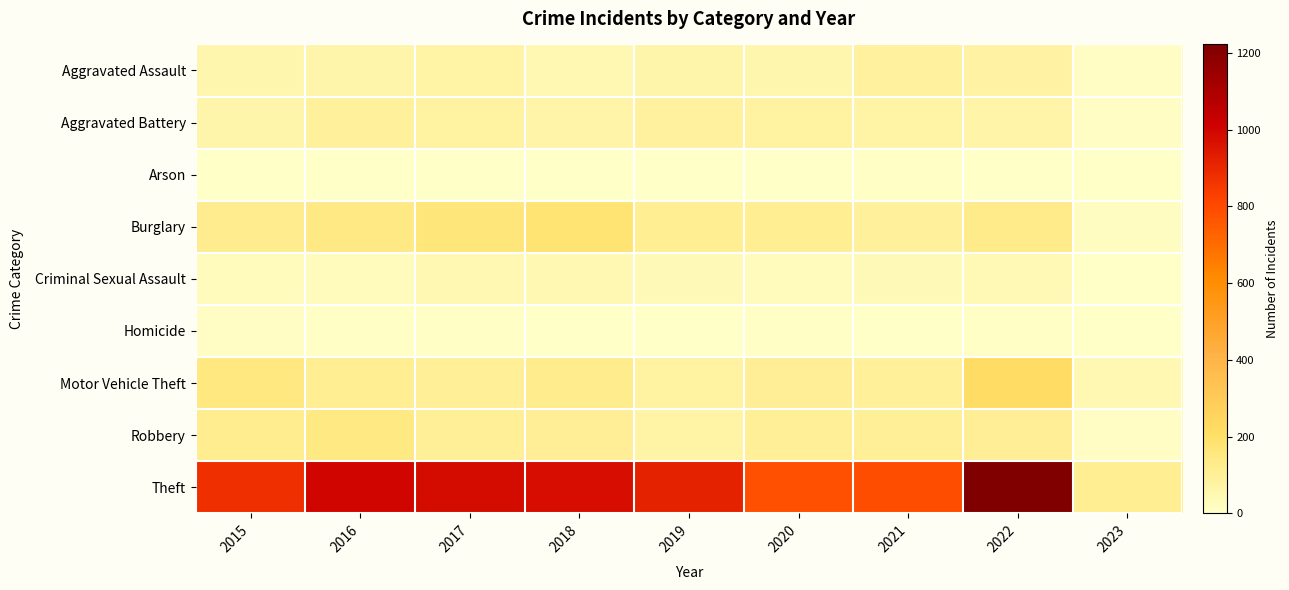

What is the total value across all series at 2015?

1425